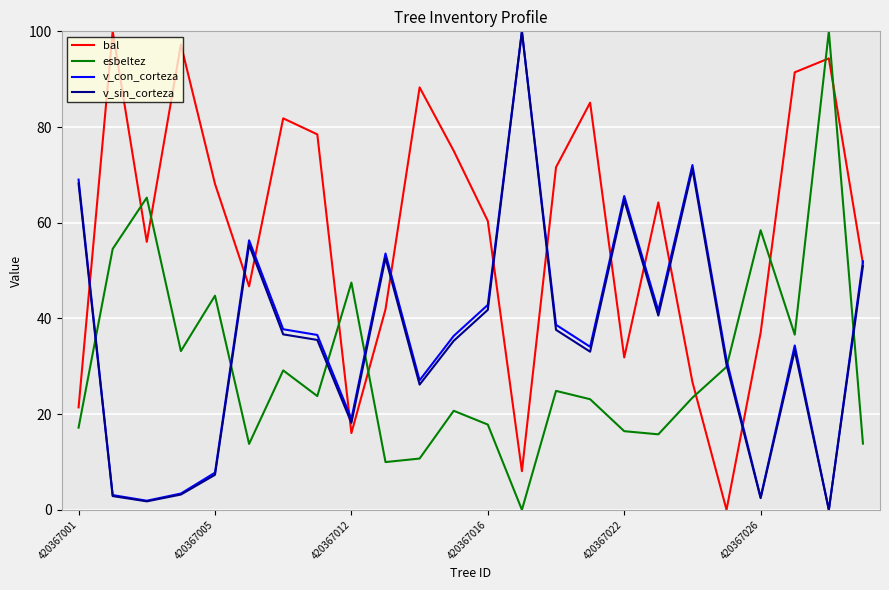

What is the highest value of the esbeltez series?

100.0